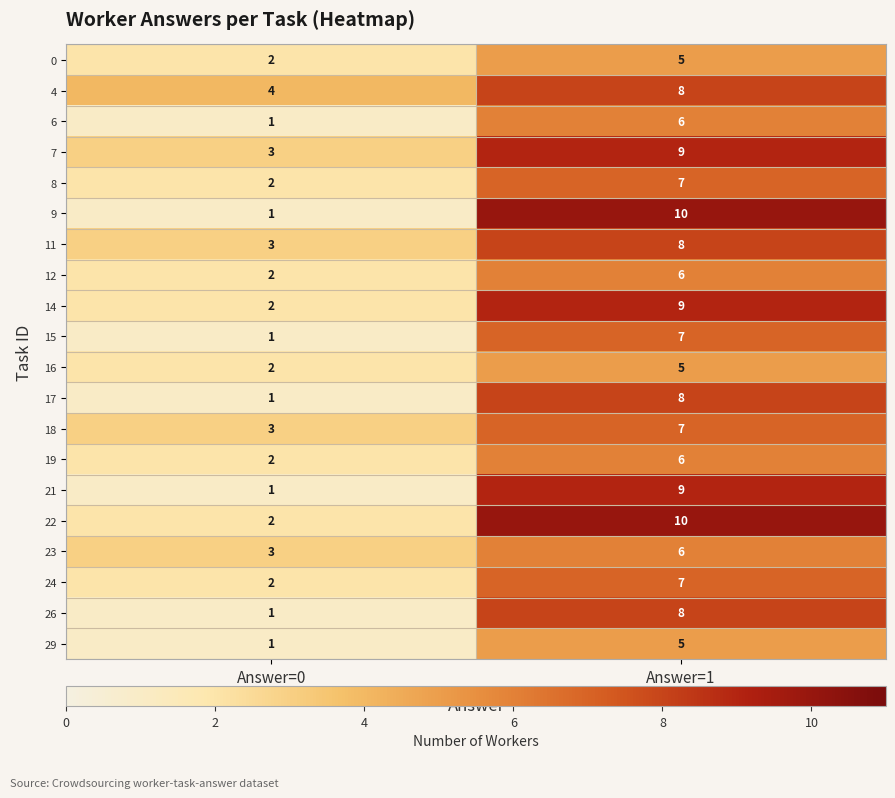

Rank the categories by 17 value from lowest to highest.

Answer=0, Answer=1